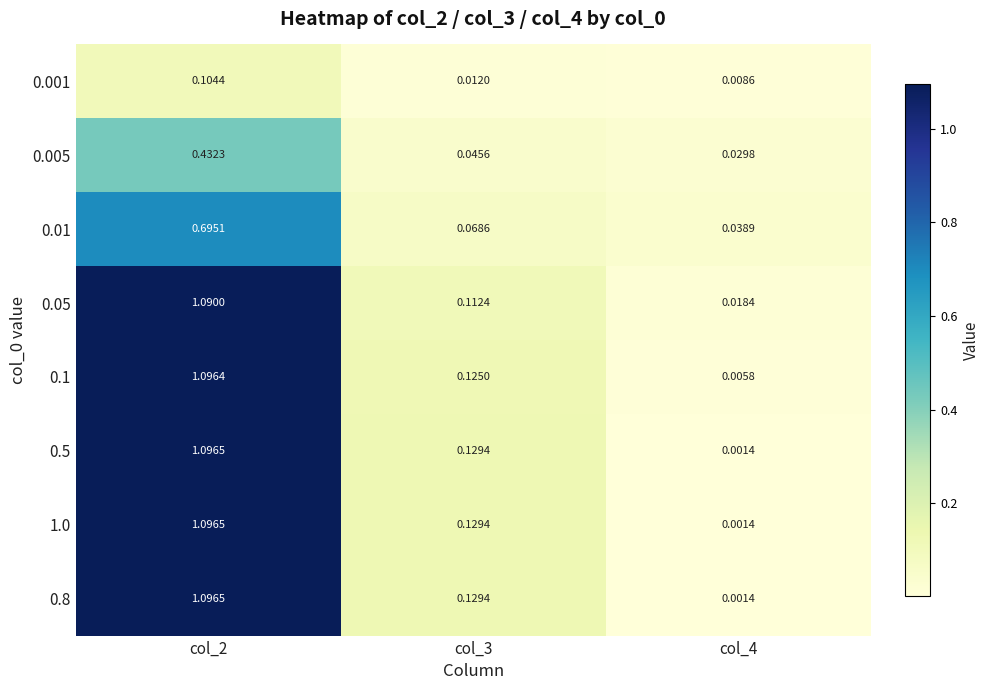

How many categories are shown in the chart?

3